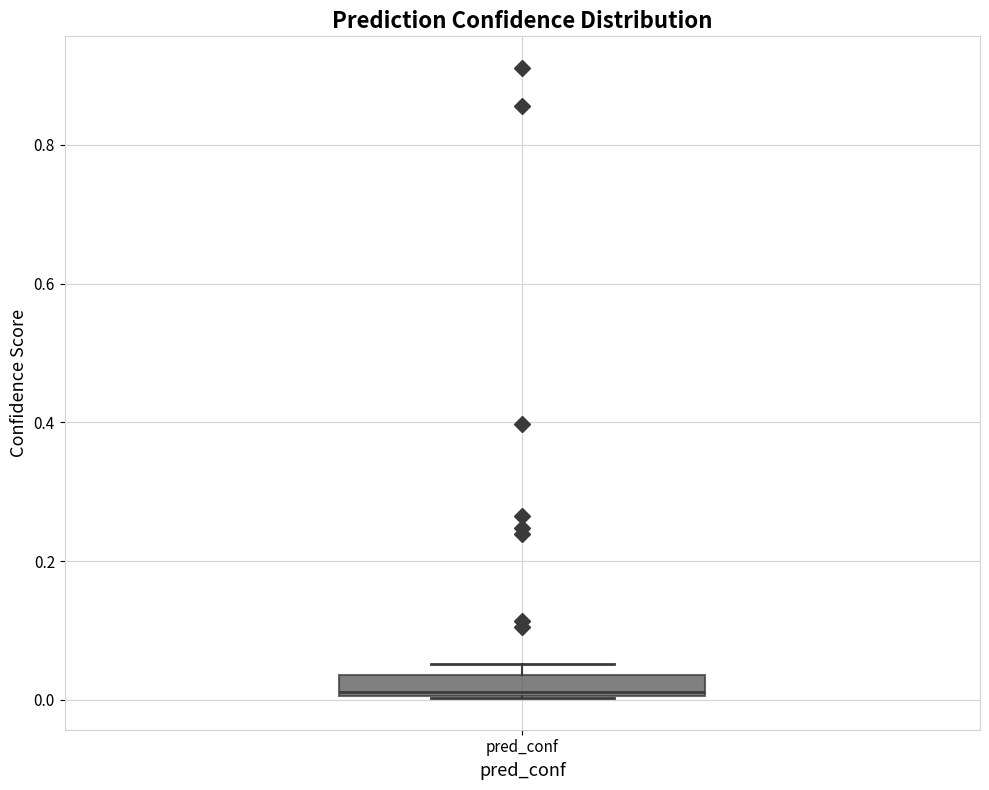

Transcribe this box plot: give where the median line is, the range the box spans, and where the two whiskers end, as read against the y-axis. The values are not printed on the chart, so give them approximately, as read against the axis.

median 0.02, box 0.00 to 0.04, whiskers 0.00 to 0.06